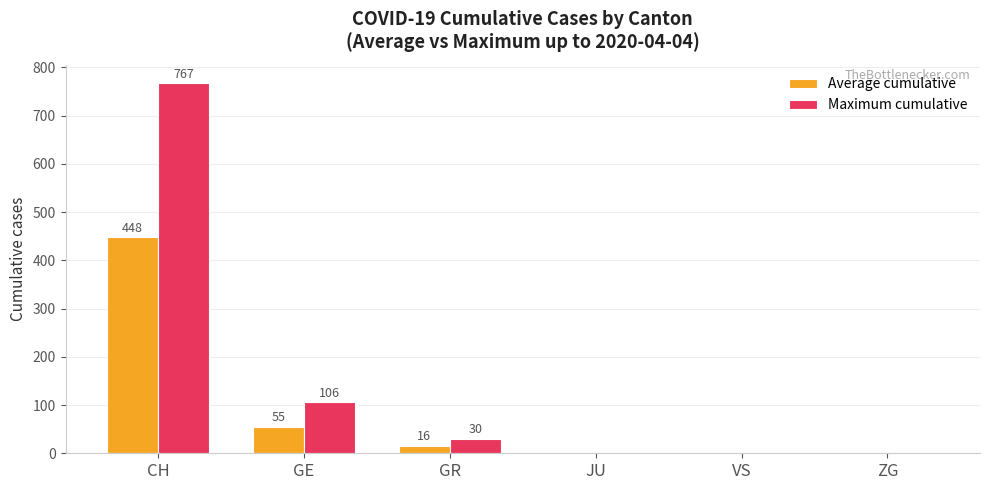

Are the bars horizontal?

No